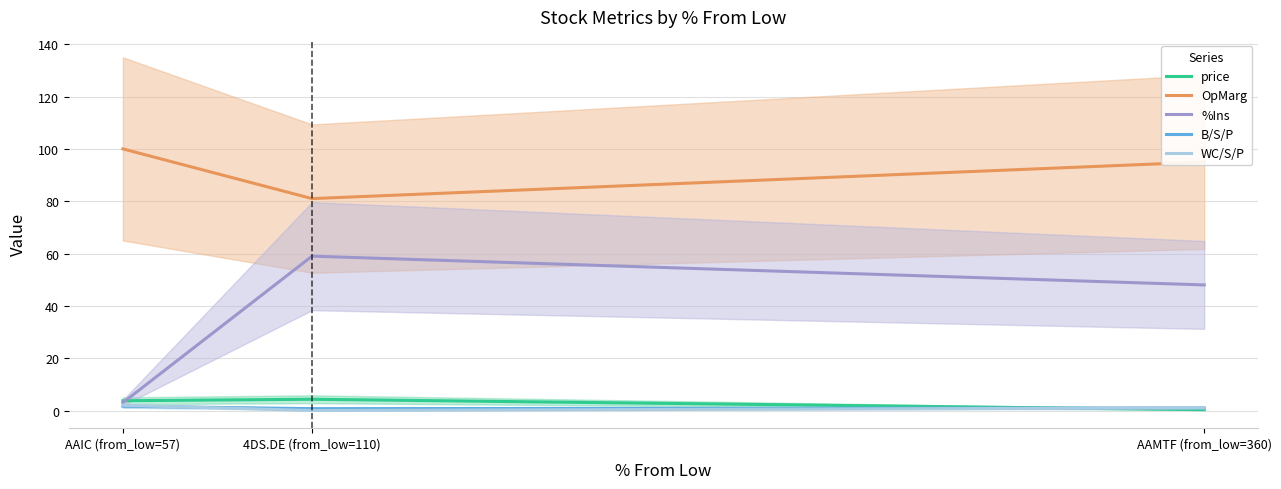

Is the value of WC/S/P at AAMTF (from_low=360) greater than the value of OpMarg at 4DS.DE (from_low=110)?

No